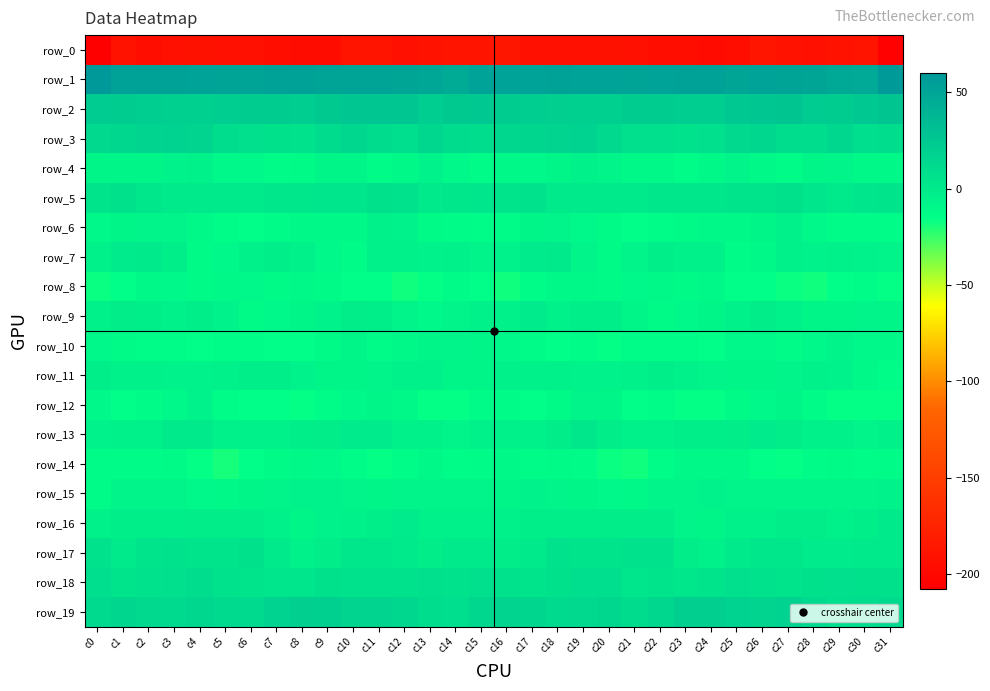

At which category is the sum across all series the highest?

c3